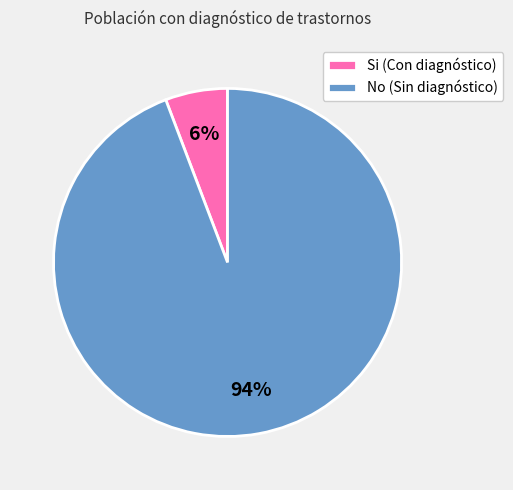

To the nearest percent, what is the combined percentage of No and Si?

100%